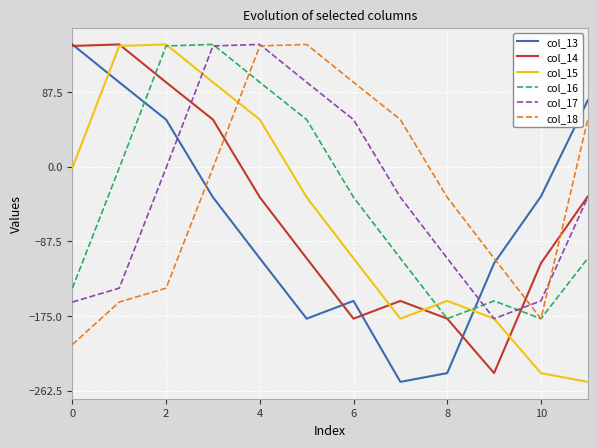

After their last crossing, which series has the higher values: col_13 or col_18?

col_13